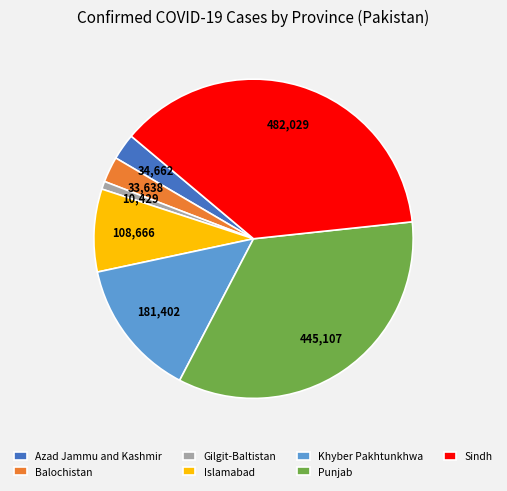

Count the number of slices in the pie.

7